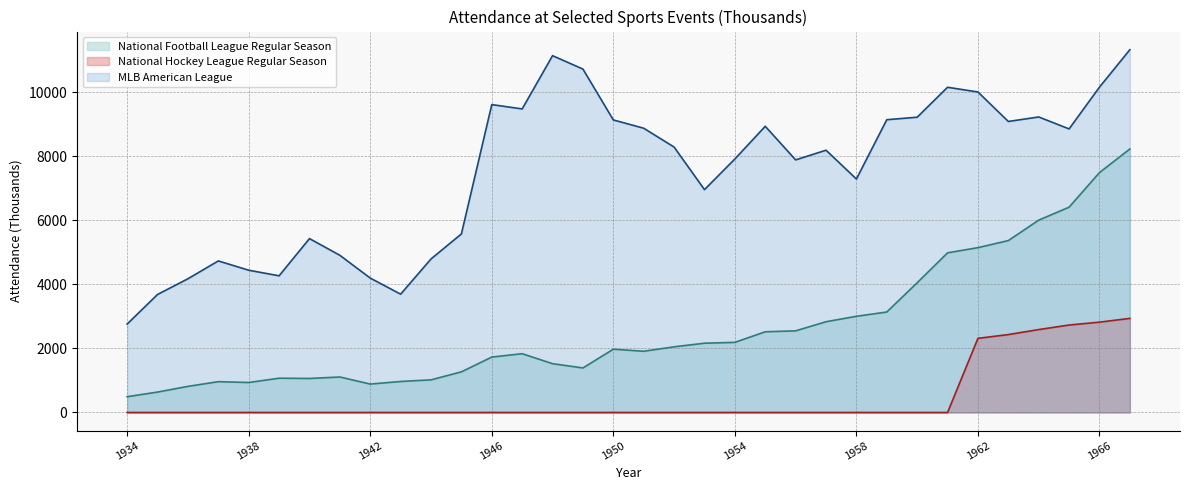

Which series has the largest range (max minus min)?

MLB American League